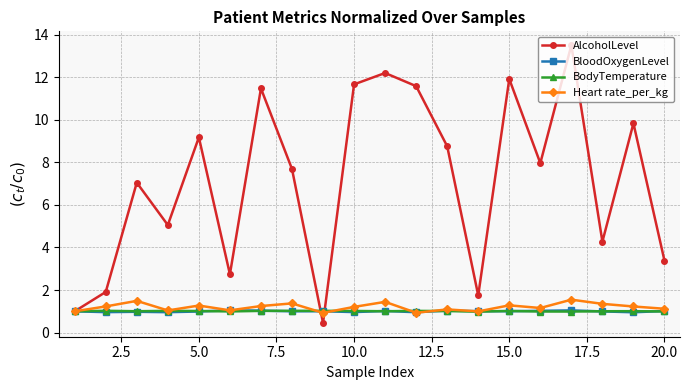

What is the value of the BodyTemperature point at the 7th from the left?

1.0